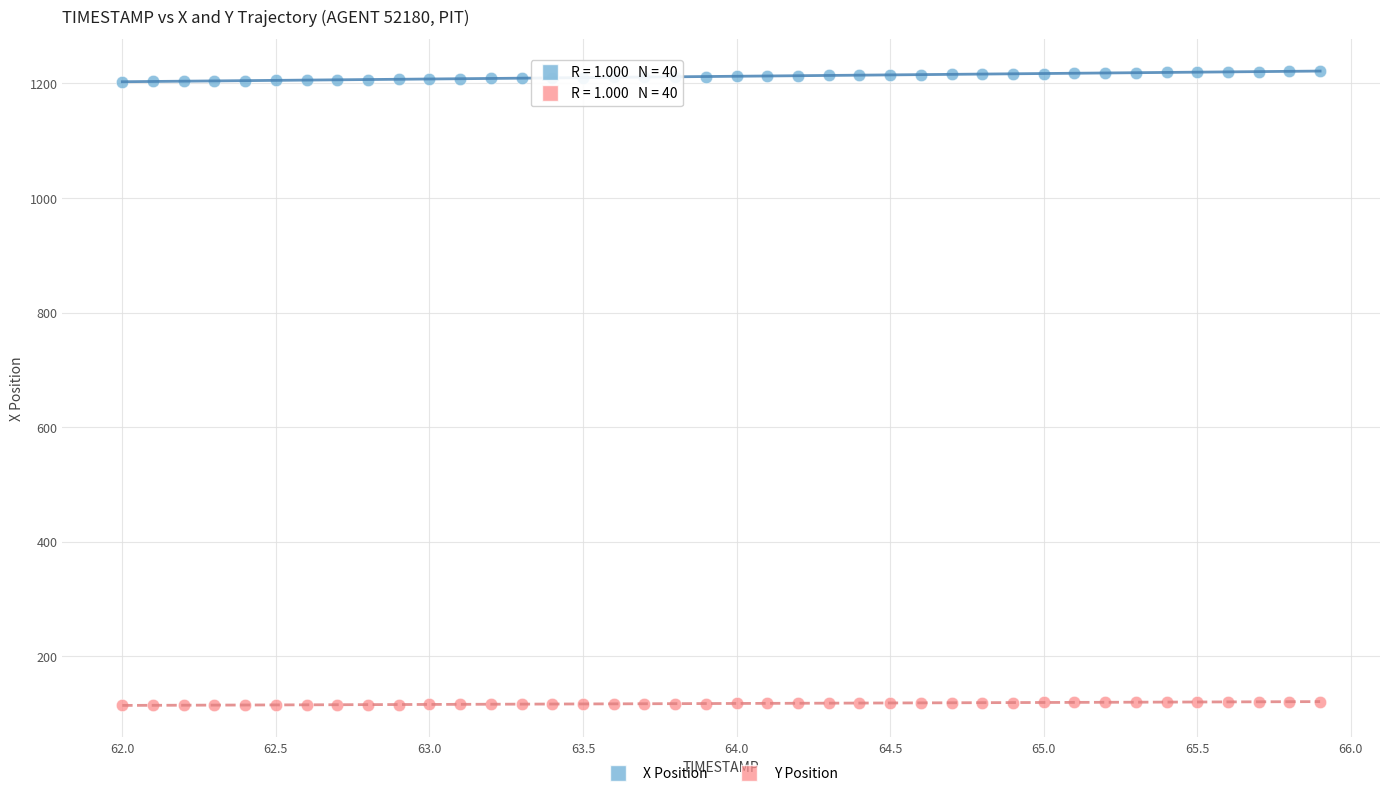

Which series contains the lowest Y value?

Y Position